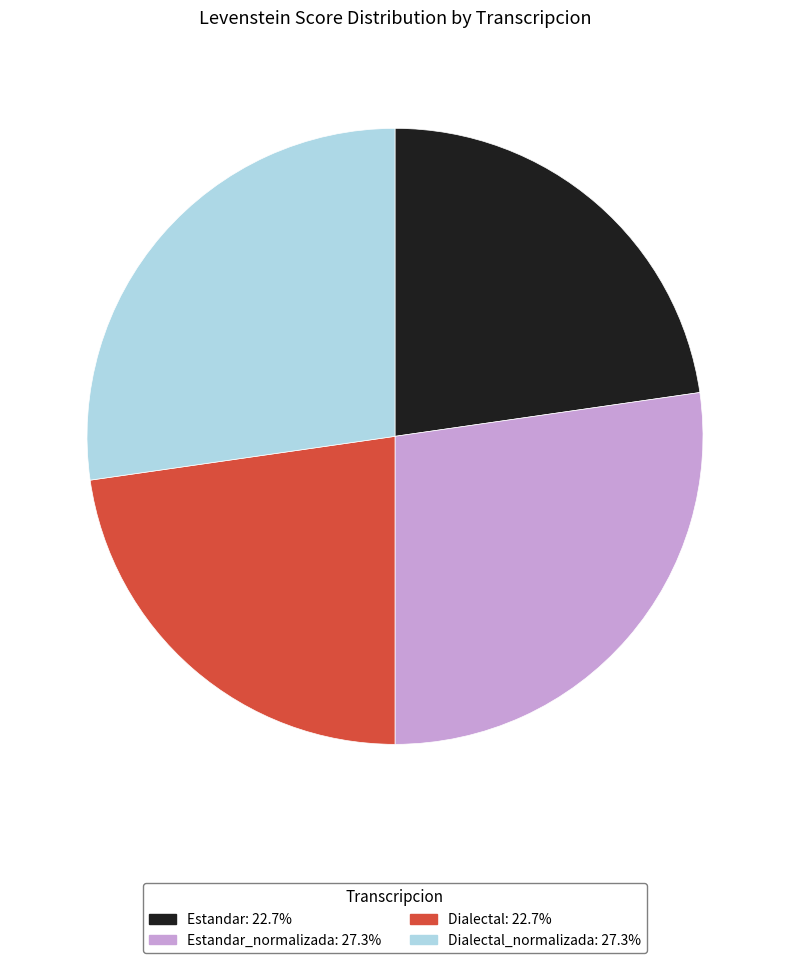

Does Estandar: 22.7% account for over 50% of the chart?

No